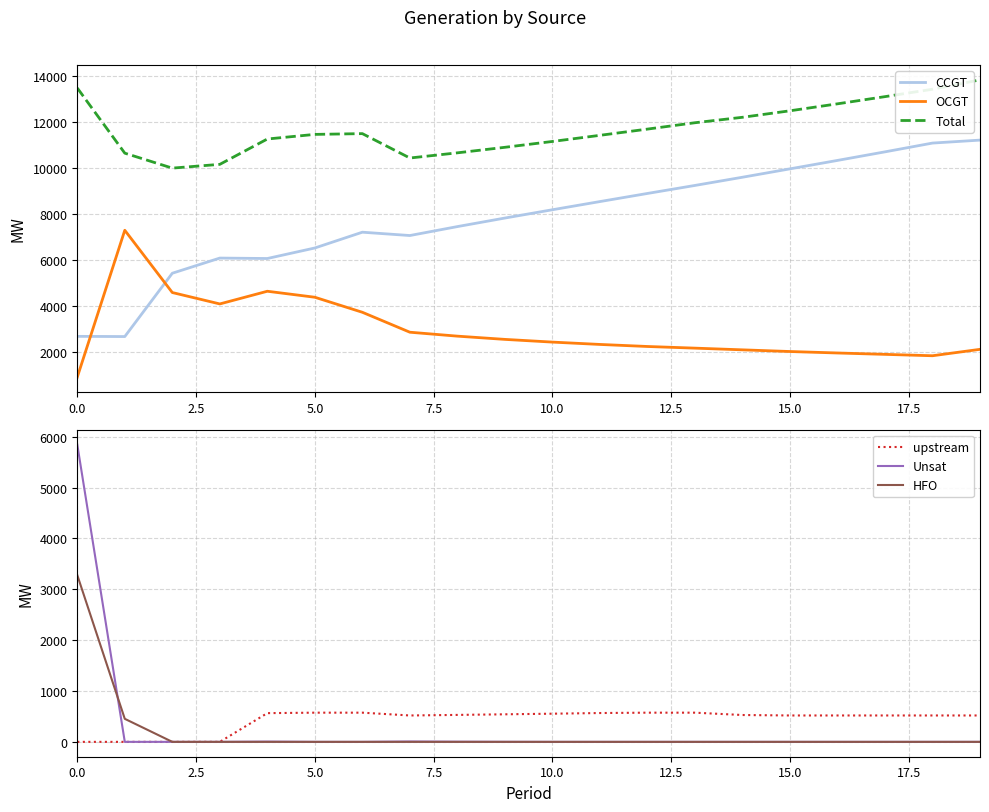

How many interior local peaks does the OCGT series have?

2